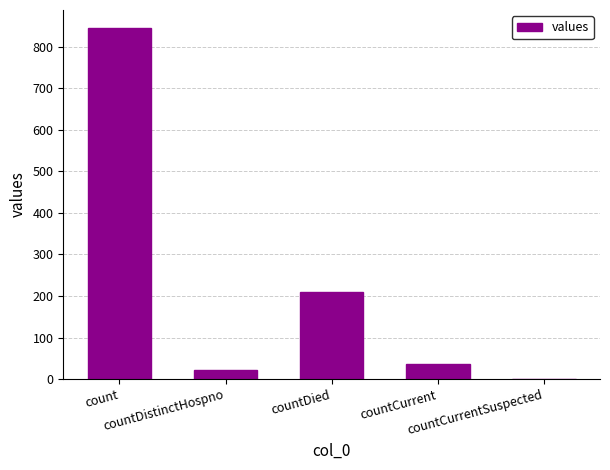

The value at countDistinctHospno is 23. True or false?

True